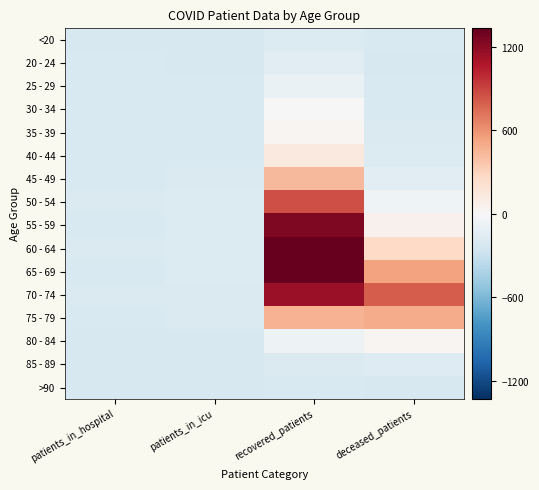

How many distinct data groups are displayed?

16